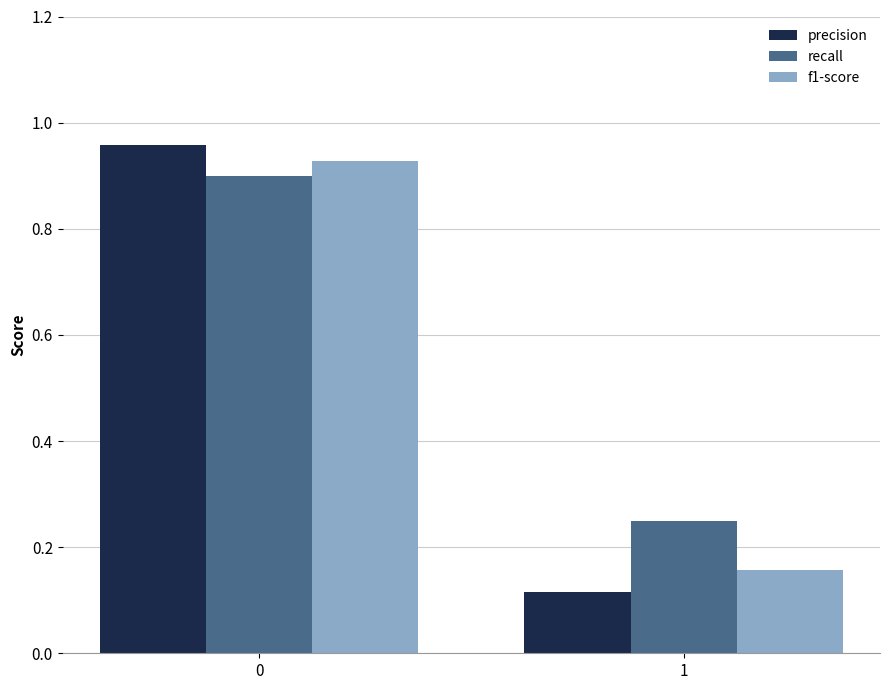

Which series has the largest range (max minus min)?

precision